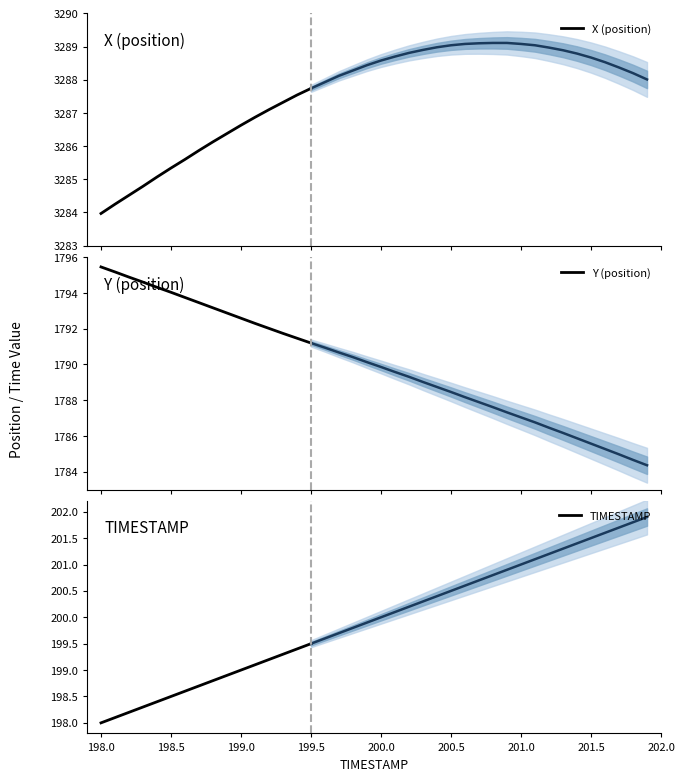

Reading right to left, list all the values displayed in this chart.

X (position): 3287.7	3287.5	3287.3	3287.1	3286.9	3286.6	3286.4	3286.1	3285.9	3285.6	3285.3	3285.1	3284.8	3284.5	3284.2	3284.0
Y (position): 1791.2	1791.5	1791.7	1792.0	1792.3	1792.6	1792.9	1793.2	1793.5	1793.8	1794.0	1794.3	1794.6	1794.9	1795.2	1795.5
TIMESTAMP: 199.5	199.4	199.3	199.2	199.1	199.0	198.9	198.8	198.7	198.6	198.5	198.4	198.3	198.2	198.1	198.0